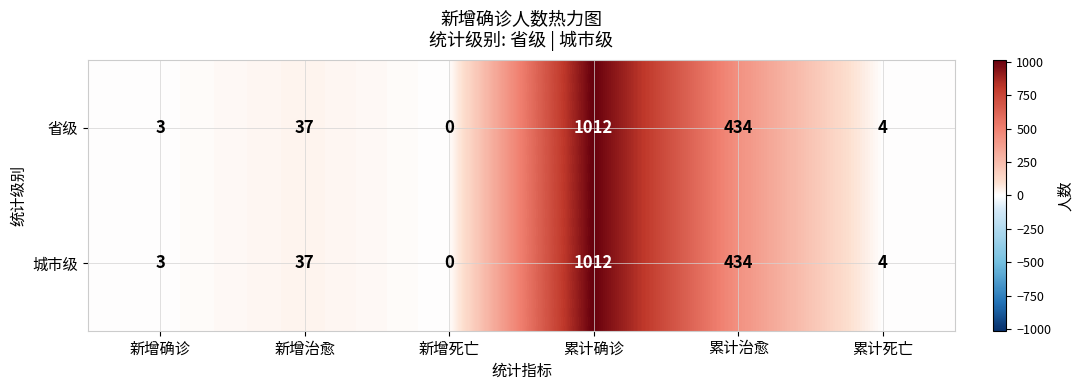

Reading left to right, extract all data points from this chart.

省级: 3	37	0	1012	434	4
城市级: 3	37	0	1012	434	4